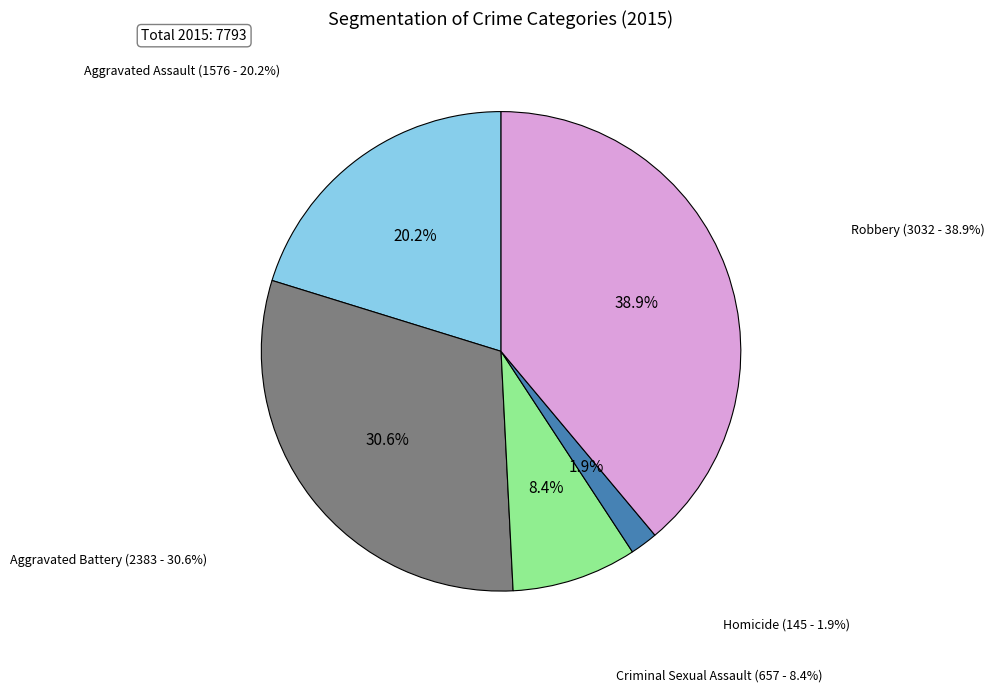

To the nearest percent, what is the difference between the Criminal Sexual Assault and Aggravated Battery slice percentages?

22%